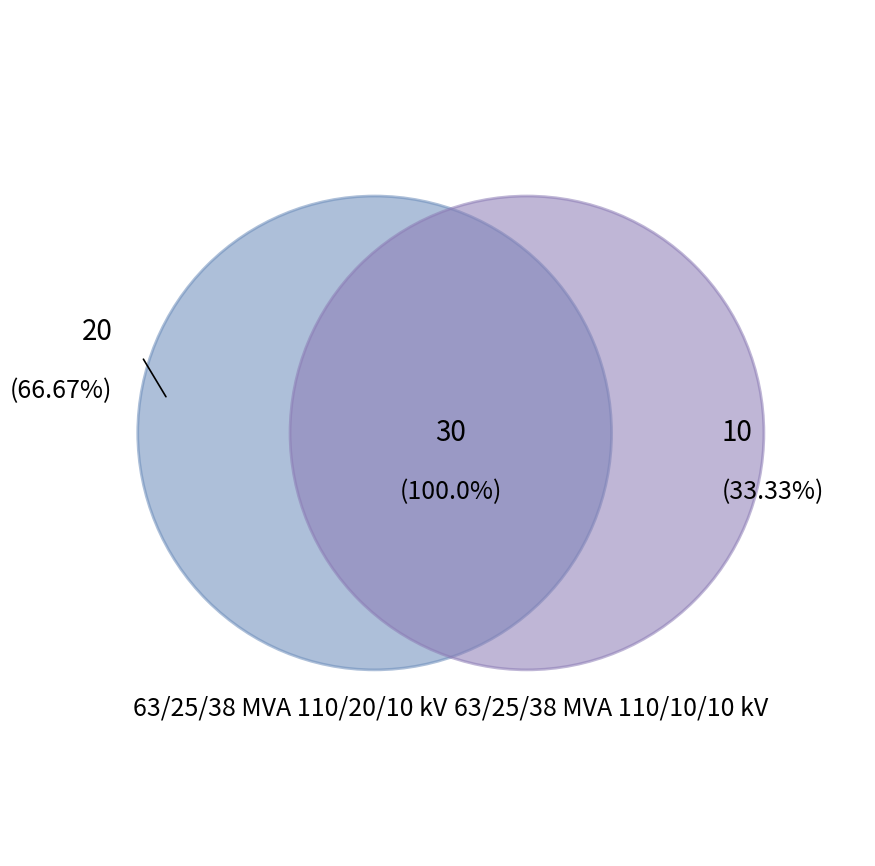

What is the ratio of the value at 63/25/38 MVA 110/10/10 kV to the value at 63/25/38 MVA 110/20/10 kV?

0.5